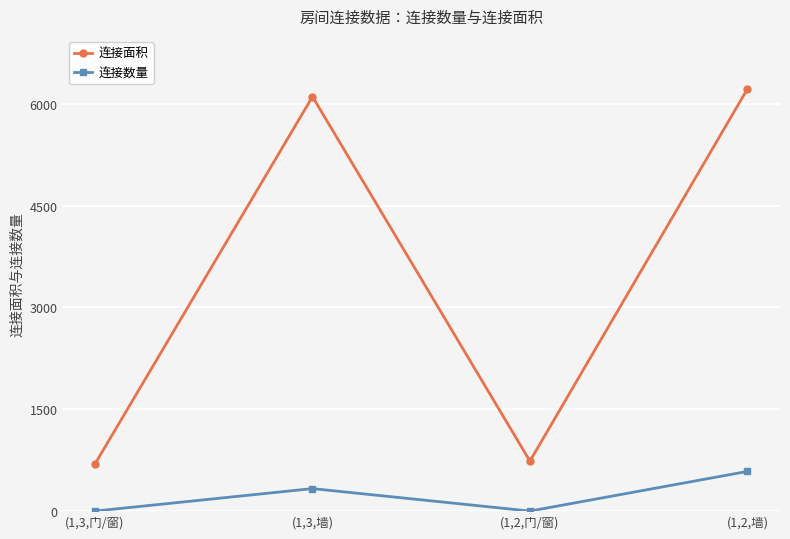

Which series has the widest spread of values?

连接面积